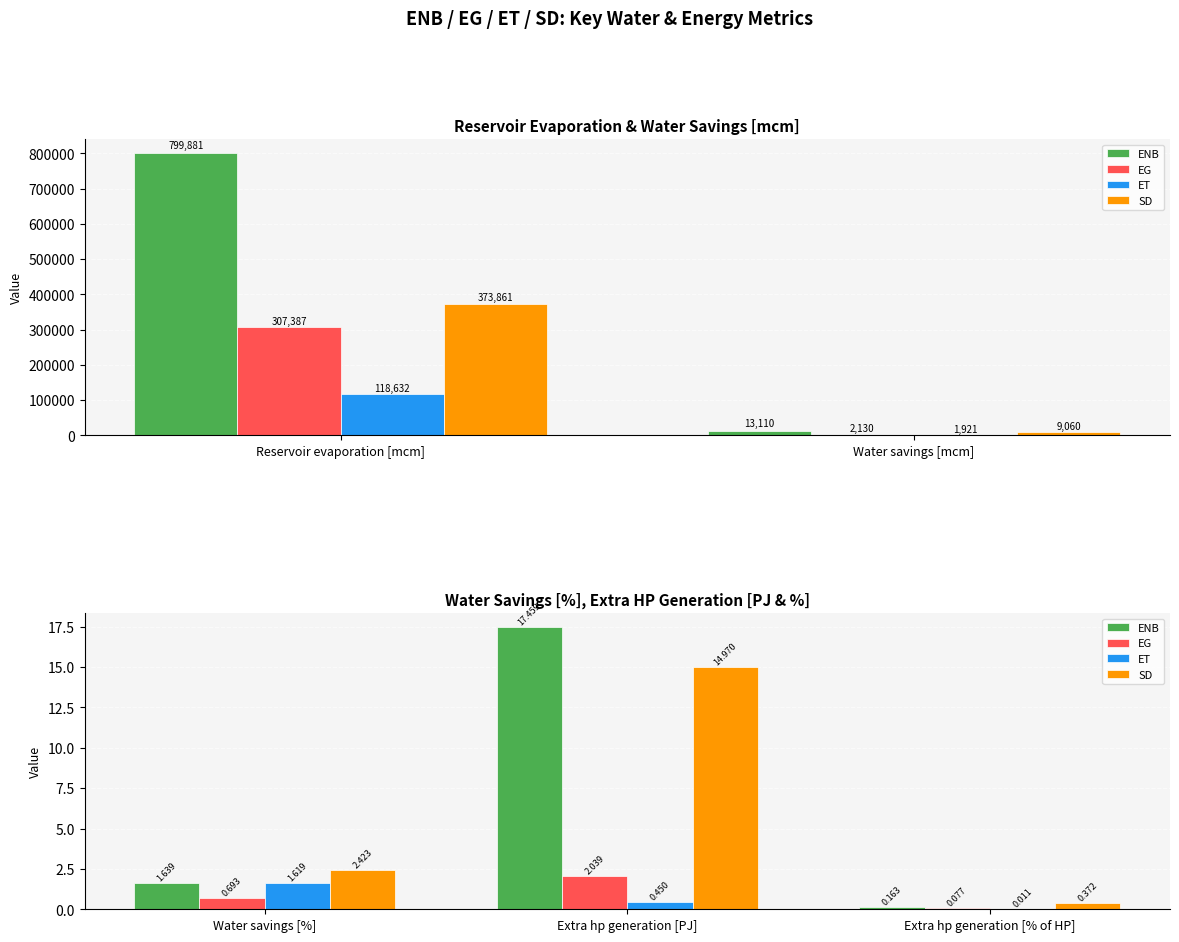

What is the difference between the maximum and minimum values in the SD series?

14.6